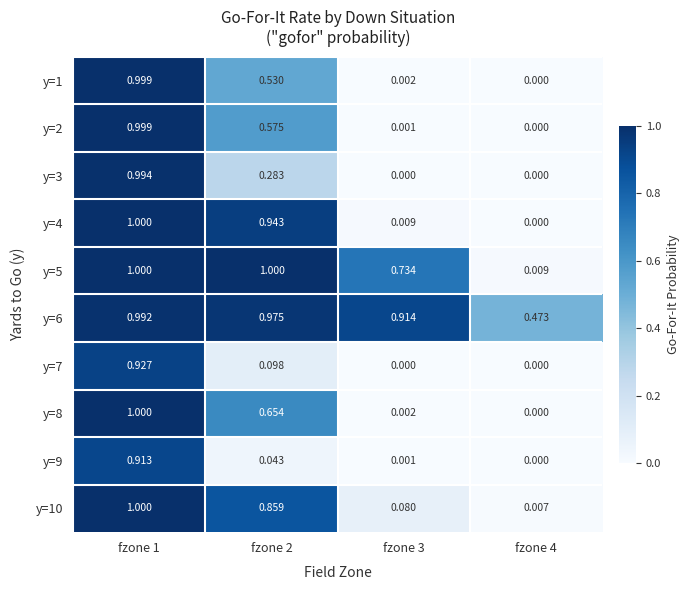

Is the value of y=3 at fzone 3 greater than the value of y=7 at fzone 1?

No